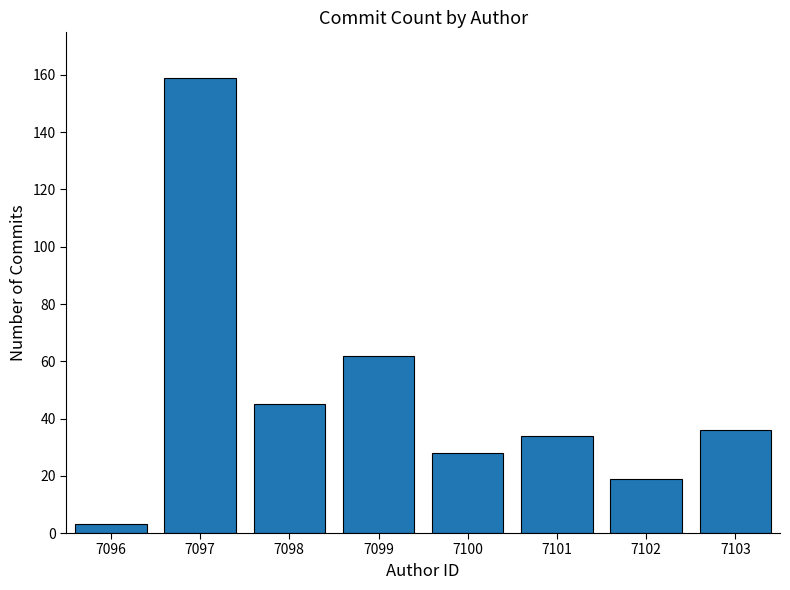

Reading left to right, extract all data points from this chart.

7096=3	7097=159	7098=45	7099=62	7100=28	7101=34	7102=19	7103=36